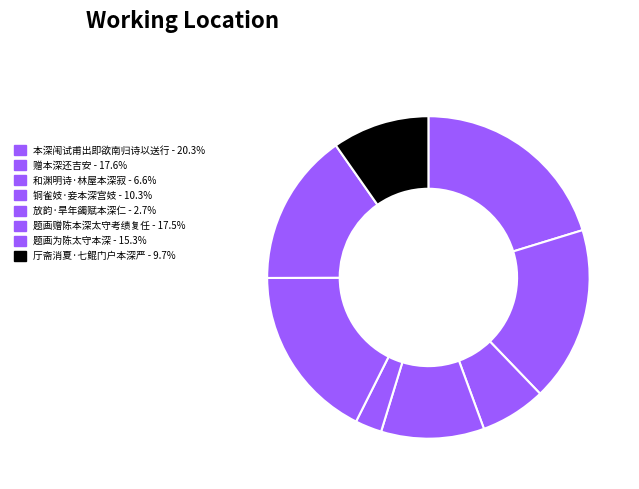

Does any single category account for the majority?

No